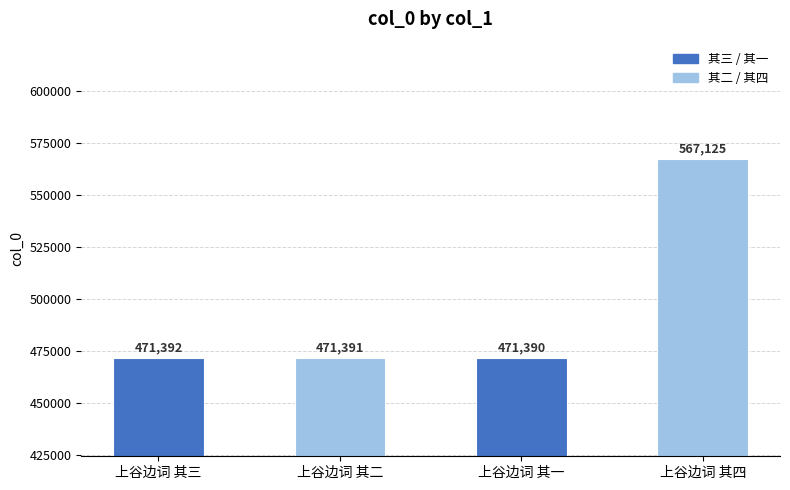

Which label corresponds to the largest value in the chart?

上谷边词 其四